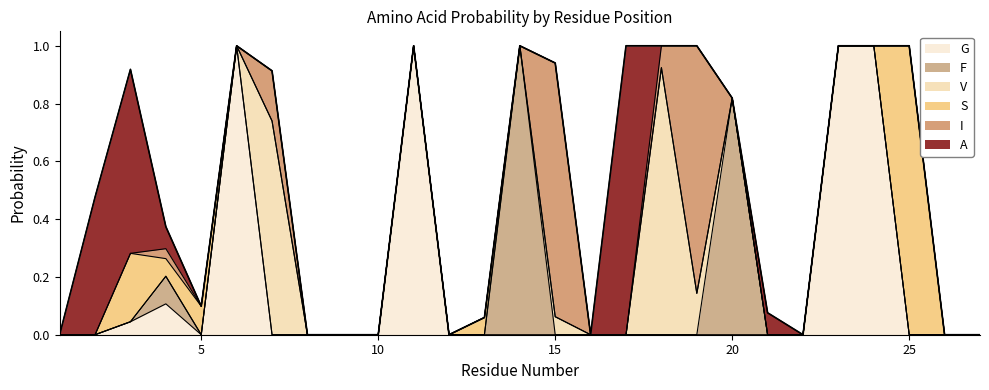

What are all the series names shown in the legend?

G, F, V, S, I, A